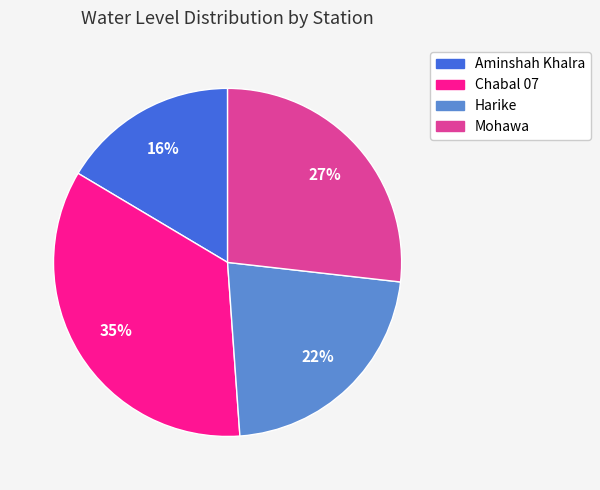

To the nearest percent, what portion does Aminshah Khalra represent?

16%